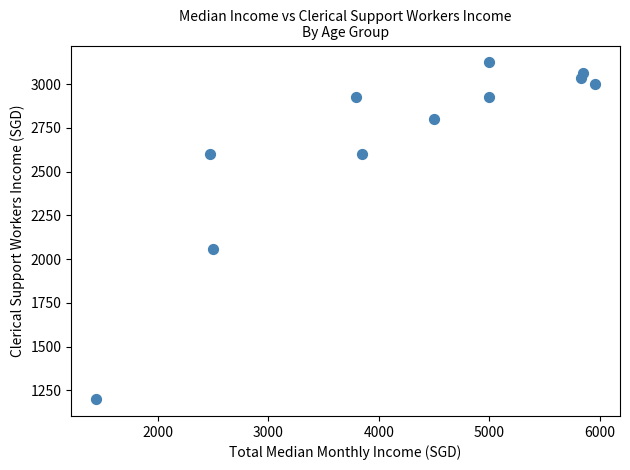

What Y value in the scatter plot is closest to 2162?

2058